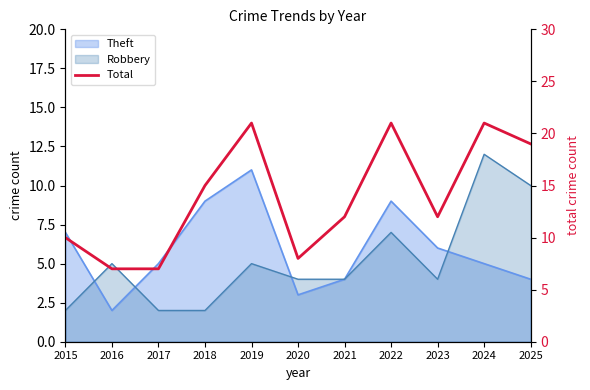

Rank the categories by value from lowest to highest.

2016, 2017, 2020, 2015, 2021, 2023, 2018, 2025, 2019, 2022, 2024